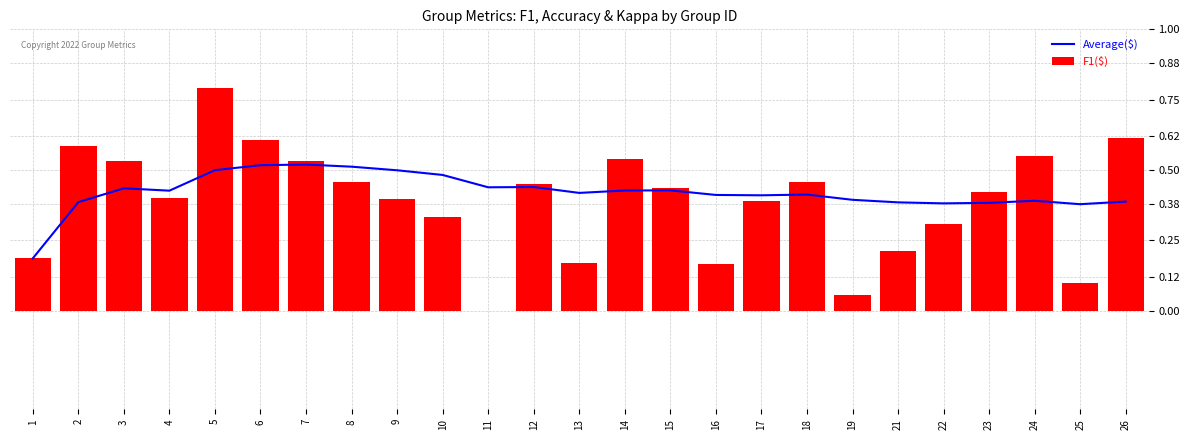

Rank the series at 8 from lowest to highest value.

F1($), Average($)